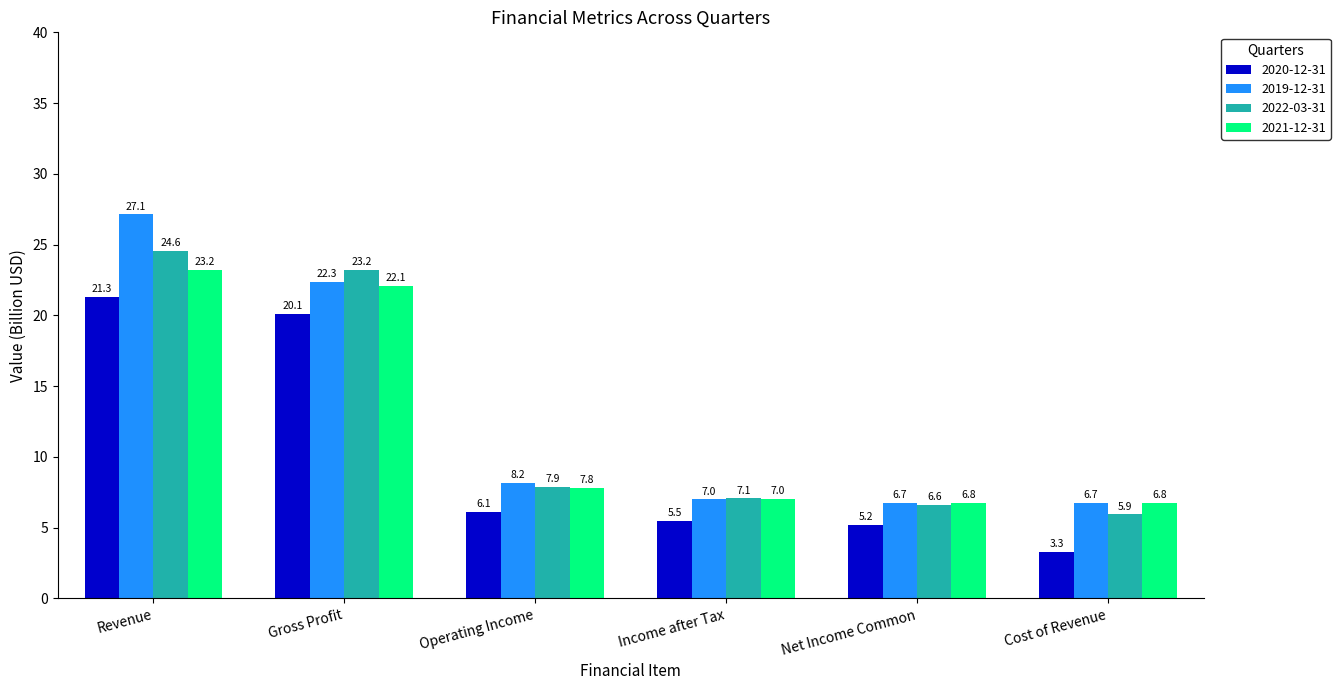

Are the bars grouped side by side (vs. stacked)?

Yes